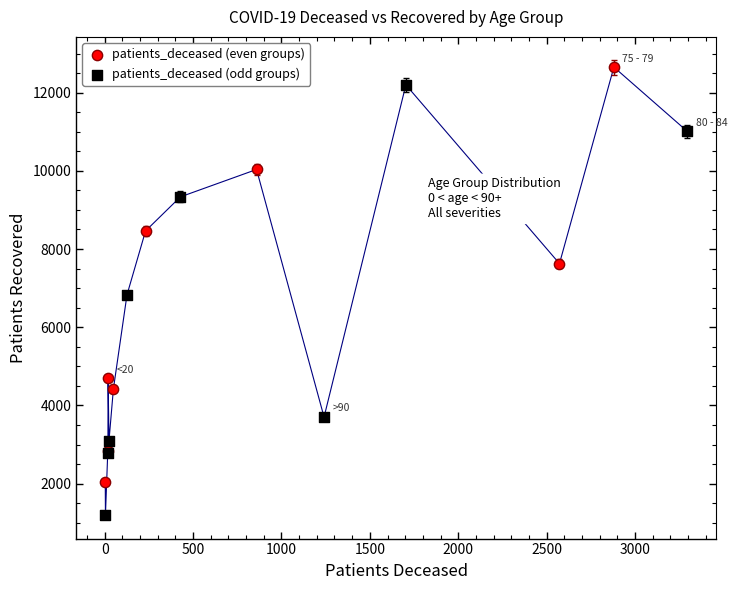

What are all the series names shown in the legend?

patients_deceased (even groups), patients_deceased (odd groups)